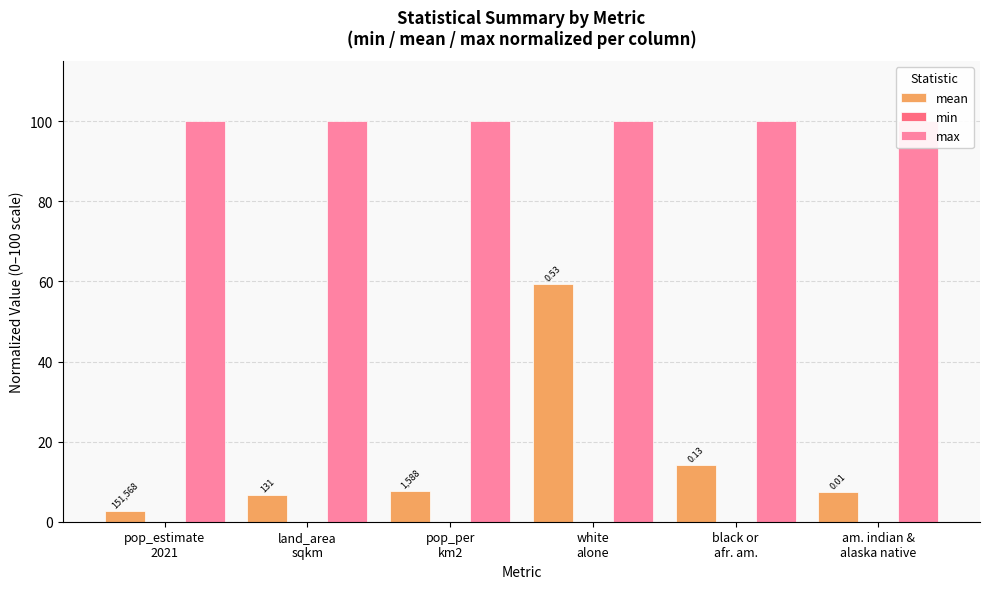

Are the bars horizontal?

No